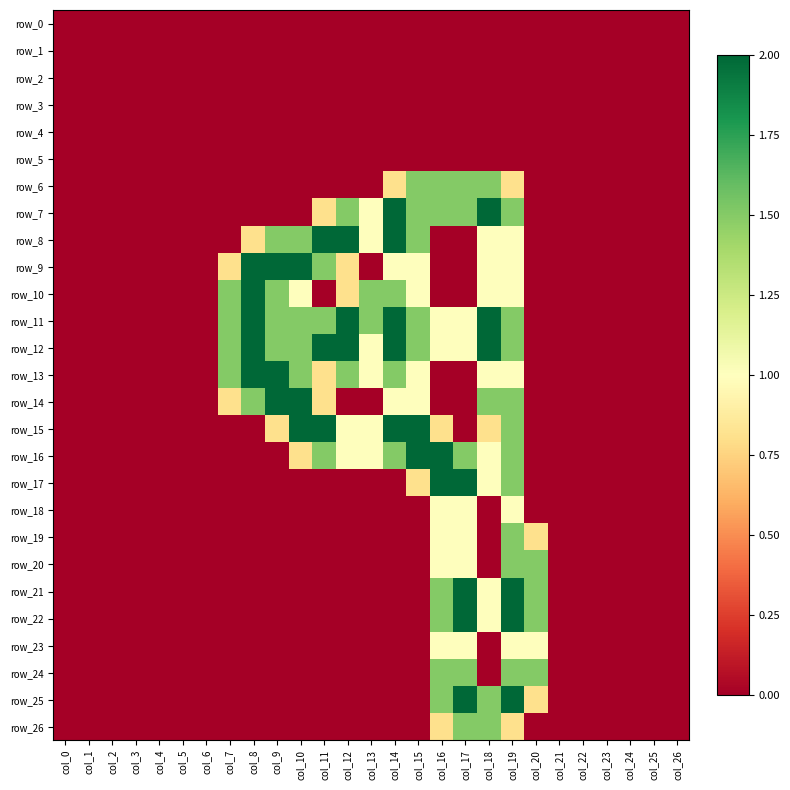

Reading right to left, list all the values displayed in this chart.

row_0: col_26=0.0	col_25=0.0	col_24=0.0	col_23=0.0	col_22=0.0	col_21=0.0	col_20=0.0	col_19=0.0	col_18=0.0	col_17=0.0	col_16=0.0	col_15=0.0	col_14=0.0	col_13=0.0	col_12=0.0	col_11=0.0	col_10=0.0	col_9=0.0	col_8=0.0	col_7=0.0	col_6=0.0	col_5=0.0	col_4=0.0	col_3=0.0	col_2=0.0	col_1=0.0	col_0=0.0
row_1: col_26=0.0	col_25=0.0	col_24=0.0	col_23=0.0	col_22=0.0	col_21=0.0	col_20=0.0	col_19=0.0	col_18=0.0	col_17=0.0	col_16=0.0	col_15=0.0	col_14=0.0	col_13=0.0	col_12=0.0	col_11=0.0	col_10=0.0	col_9=0.0	col_8=0.0	col_7=0.0	col_6=0.0	col_5=0.0	col_4=0.0	col_3=0.0	col_2=0.0	col_1=0.0	col_0=0.0
row_2: col_26=0.0	col_25=0.0	col_24=0.0	col_23=0.0	col_22=0.0	col_21=0.0	col_20=0.0	col_19=0.0	col_18=0.0	col_17=0.0	col_16=0.0	col_15=0.0	col_14=0.0	col_13=0.0	col_12=0.0	col_11=0.0	col_10=0.0	col_9=0.0	col_8=0.0	col_7=0.0	col_6=0.0	col_5=0.0	col_4=0.0	col_3=0.0	col_2=0.0	col_1=0.0	col_0=0.0
row_3: col_26=0.0	col_25=0.0	col_24=0.0	col_23=0.0	col_22=0.0	col_21=0.0	col_20=0.0	col_19=0.0	col_18=0.0	col_17=0.0	col_16=0.0	col_15=0.0	col_14=0.0	col_13=0.0	col_12=0.0	col_11=0.0	col_10=0.0	col_9=0.0	col_8=0.0	col_7=0.0	col_6=0.0	col_5=0.0	col_4=0.0	col_3=0.0	col_2=0.0	col_1=0.0	col_0=0.0
row_4: col_26=0.0	col_25=0.0	col_24=0.0	col_23=0.0	col_22=0.0	col_21=0.0	col_20=0.0	col_19=0.0	col_18=0.0	col_17=0.0	col_16=0.0	col_15=0.0	col_14=0.0	col_13=0.0	col_12=0.0	col_11=0.0	col_10=0.0	col_9=0.0	col_8=0.0	col_7=0.0	col_6=0.0	col_5=0.0	col_4=0.0	col_3=0.0	col_2=0.0	col_1=0.0	col_0=0.0
row_5: col_26=0.0	col_25=0.0	col_24=0.0	col_23=0.0	col_22=0.0	col_21=0.0	col_20=0.0	col_19=0.0	col_18=0.0	col_17=0.0	col_16=0.0	col_15=0.0	col_14=0.0	col_13=0.0	col_12=0.0	col_11=0.0	col_10=0.0	col_9=0.0	col_8=0.0	col_7=0.0	col_6=0.0	col_5=0.0	col_4=0.0	col_3=0.0	col_2=0.0	col_1=0.0	col_0=0.0
row_6: col_26=0.0	col_25=0.0	col_24=0.0	col_23=0.0	col_22=0.0	col_21=0.0	col_20=0.0	col_19=0.8	col_18=1.5	col_17=1.5	col_16=1.5	col_15=1.5	col_14=0.8	col_13=0.0	col_12=0.0	col_11=0.0	col_10=0.0	col_9=0.0	col_8=0.0	col_7=0.0	col_6=0.0	col_5=0.0	col_4=0.0	col_3=0.0	col_2=0.0	col_1=0.0	col_0=0.0
row_7: col_26=0.0	col_25=0.0	col_24=0.0	col_23=0.0	col_22=0.0	col_21=0.0	col_20=0.0	col_19=1.5	col_18=2.0	col_17=1.5	col_16=1.5	col_15=1.5	col_14=2.0	col_13=1.0	col_12=1.5	col_11=0.8	col_10=0.0	col_9=0.0	col_8=0.0	col_7=0.0	col_6=0.0	col_5=0.0	col_4=0.0	col_3=0.0	col_2=0.0	col_1=0.0	col_0=0.0
row_8: col_26=0.0	col_25=0.0	col_24=0.0	col_23=0.0	col_22=0.0	col_21=0.0	col_20=0.0	col_19=1.0	col_18=1.0	col_17=0.0	col_16=0.0	col_15=1.5	col_14=2.0	col_13=1.0	col_12=2.0	col_11=2.0	col_10=1.5	col_9=1.5	col_8=0.8	col_7=0.0	col_6=0.0	col_5=0.0	col_4=0.0	col_3=0.0	col_2=0.0	col_1=0.0	col_0=0.0
row_9: col_26=0.0	col_25=0.0	col_24=0.0	col_23=0.0	col_22=0.0	col_21=0.0	col_20=0.0	col_19=1.0	col_18=1.0	col_17=0.0	col_16=0.0	col_15=1.0	col_14=1.0	col_13=0.0	col_12=0.8	col_11=1.5	col_10=2.0	col_9=2.0	col_8=2.0	col_7=0.8	col_6=0.0	col_5=0.0	col_4=0.0	col_3=0.0	col_2=0.0	col_1=0.0	col_0=0.0
row_10: col_26=0.0	col_25=0.0	col_24=0.0	col_23=0.0	col_22=0.0	col_21=0.0	col_20=0.0	col_19=1.0	col_18=1.0	col_17=0.0	col_16=0.0	col_15=1.0	col_14=1.5	col_13=1.5	col_12=0.8	col_11=0.0	col_10=1.0	col_9=1.5	col_8=2.0	col_7=1.5	col_6=0.0	col_5=0.0	col_4=0.0	col_3=0.0	col_2=0.0	col_1=0.0	col_0=0.0
row_11: col_26=0.0	col_25=0.0	col_24=0.0	col_23=0.0	col_22=0.0	col_21=0.0	col_20=0.0	col_19=1.5	col_18=2.0	col_17=1.0	col_16=1.0	col_15=1.5	col_14=2.0	col_13=1.5	col_12=2.0	col_11=1.5	col_10=1.5	col_9=1.5	col_8=2.0	col_7=1.5	col_6=0.0	col_5=0.0	col_4=0.0	col_3=0.0	col_2=0.0	col_1=0.0	col_0=0.0
row_12: col_26=0.0	col_25=0.0	col_24=0.0	col_23=0.0	col_22=0.0	col_21=0.0	col_20=0.0	col_19=1.5	col_18=2.0	col_17=1.0	col_16=1.0	col_15=1.5	col_14=2.0	col_13=1.0	col_12=2.0	col_11=2.0	col_10=1.5	col_9=1.5	col_8=2.0	col_7=1.5	col_6=0.0	col_5=0.0	col_4=0.0	col_3=0.0	col_2=0.0	col_1=0.0	col_0=0.0
row_13: col_26=0.0	col_25=0.0	col_24=0.0	col_23=0.0	col_22=0.0	col_21=0.0	col_20=0.0	col_19=1.0	col_18=1.0	col_17=0.0	col_16=0.0	col_15=1.0	col_14=1.5	col_13=1.0	col_12=1.5	col_11=0.8	col_10=1.5	col_9=2.0	col_8=2.0	col_7=1.5	col_6=0.0	col_5=0.0	col_4=0.0	col_3=0.0	col_2=0.0	col_1=0.0	col_0=0.0
row_14: col_26=0.0	col_25=0.0	col_24=0.0	col_23=0.0	col_22=0.0	col_21=0.0	col_20=0.0	col_19=1.5	col_18=1.5	col_17=0.0	col_16=0.0	col_15=1.0	col_14=1.0	col_13=0.0	col_12=0.0	col_11=0.8	col_10=2.0	col_9=2.0	col_8=1.5	col_7=0.8	col_6=0.0	col_5=0.0	col_4=0.0	col_3=0.0	col_2=0.0	col_1=0.0	col_0=0.0
row_15: col_26=0.0	col_25=0.0	col_24=0.0	col_23=0.0	col_22=0.0	col_21=0.0	col_20=0.0	col_19=1.5	col_18=0.8	col_17=0.0	col_16=0.8	col_15=2.0	col_14=2.0	col_13=1.0	col_12=1.0	col_11=2.0	col_10=2.0	col_9=0.8	col_8=0.0	col_7=0.0	col_6=0.0	col_5=0.0	col_4=0.0	col_3=0.0	col_2=0.0	col_1=0.0	col_0=0.0
row_16: col_26=0.0	col_25=0.0	col_24=0.0	col_23=0.0	col_22=0.0	col_21=0.0	col_20=0.0	col_19=1.5	col_18=1.0	col_17=1.5	col_16=2.0	col_15=2.0	col_14=1.5	col_13=1.0	col_12=1.0	col_11=1.5	col_10=0.8	col_9=0.0	col_8=0.0	col_7=0.0	col_6=0.0	col_5=0.0	col_4=0.0	col_3=0.0	col_2=0.0	col_1=0.0	col_0=0.0
row_17: col_26=0.0	col_25=0.0	col_24=0.0	col_23=0.0	col_22=0.0	col_21=0.0	col_20=0.0	col_19=1.5	col_18=1.0	col_17=2.0	col_16=2.0	col_15=0.8	col_14=0.0	col_13=0.0	col_12=0.0	col_11=0.0	col_10=0.0	col_9=0.0	col_8=0.0	col_7=0.0	col_6=0.0	col_5=0.0	col_4=0.0	col_3=0.0	col_2=0.0	col_1=0.0	col_0=0.0
row_18: col_26=0.0	col_25=0.0	col_24=0.0	col_23=0.0	col_22=0.0	col_21=0.0	col_20=0.0	col_19=1.0	col_18=0.0	col_17=1.0	col_16=1.0	col_15=0.0	col_14=0.0	col_13=0.0	col_12=0.0	col_11=0.0	col_10=0.0	col_9=0.0	col_8=0.0	col_7=0.0	col_6=0.0	col_5=0.0	col_4=0.0	col_3=0.0	col_2=0.0	col_1=0.0	col_0=0.0
row_19: col_26=0.0	col_25=0.0	col_24=0.0	col_23=0.0	col_22=0.0	col_21=0.0	col_20=0.8	col_19=1.5	col_18=0.0	col_17=1.0	col_16=1.0	col_15=0.0	col_14=0.0	col_13=0.0	col_12=0.0	col_11=0.0	col_10=0.0	col_9=0.0	col_8=0.0	col_7=0.0	col_6=0.0	col_5=0.0	col_4=0.0	col_3=0.0	col_2=0.0	col_1=0.0	col_0=0.0
row_20: col_26=0.0	col_25=0.0	col_24=0.0	col_23=0.0	col_22=0.0	col_21=0.0	col_20=1.5	col_19=1.5	col_18=0.0	col_17=1.0	col_16=1.0	col_15=0.0	col_14=0.0	col_13=0.0	col_12=0.0	col_11=0.0	col_10=0.0	col_9=0.0	col_8=0.0	col_7=0.0	col_6=0.0	col_5=0.0	col_4=0.0	col_3=0.0	col_2=0.0	col_1=0.0	col_0=0.0
row_21: col_26=0.0	col_25=0.0	col_24=0.0	col_23=0.0	col_22=0.0	col_21=0.0	col_20=1.5	col_19=2.0	col_18=1.0	col_17=2.0	col_16=1.5	col_15=0.0	col_14=0.0	col_13=0.0	col_12=0.0	col_11=0.0	col_10=0.0	col_9=0.0	col_8=0.0	col_7=0.0	col_6=0.0	col_5=0.0	col_4=0.0	col_3=0.0	col_2=0.0	col_1=0.0	col_0=0.0
row_22: col_26=0.0	col_25=0.0	col_24=0.0	col_23=0.0	col_22=0.0	col_21=0.0	col_20=1.5	col_19=2.0	col_18=1.0	col_17=2.0	col_16=1.5	col_15=0.0	col_14=0.0	col_13=0.0	col_12=0.0	col_11=0.0	col_10=0.0	col_9=0.0	col_8=0.0	col_7=0.0	col_6=0.0	col_5=0.0	col_4=0.0	col_3=0.0	col_2=0.0	col_1=0.0	col_0=0.0
row_23: col_26=0.0	col_25=0.0	col_24=0.0	col_23=0.0	col_22=0.0	col_21=0.0	col_20=1.0	col_19=1.0	col_18=0.0	col_17=1.0	col_16=1.0	col_15=0.0	col_14=0.0	col_13=0.0	col_12=0.0	col_11=0.0	col_10=0.0	col_9=0.0	col_8=0.0	col_7=0.0	col_6=0.0	col_5=0.0	col_4=0.0	col_3=0.0	col_2=0.0	col_1=0.0	col_0=0.0
row_24: col_26=0.0	col_25=0.0	col_24=0.0	col_23=0.0	col_22=0.0	col_21=0.0	col_20=1.5	col_19=1.5	col_18=0.0	col_17=1.5	col_16=1.5	col_15=0.0	col_14=0.0	col_13=0.0	col_12=0.0	col_11=0.0	col_10=0.0	col_9=0.0	col_8=0.0	col_7=0.0	col_6=0.0	col_5=0.0	col_4=0.0	col_3=0.0	col_2=0.0	col_1=0.0	col_0=0.0
row_25: col_26=0.0	col_25=0.0	col_24=0.0	col_23=0.0	col_22=0.0	col_21=0.0	col_20=0.8	col_19=2.0	col_18=1.5	col_17=2.0	col_16=1.5	col_15=0.0	col_14=0.0	col_13=0.0	col_12=0.0	col_11=0.0	col_10=0.0	col_9=0.0	col_8=0.0	col_7=0.0	col_6=0.0	col_5=0.0	col_4=0.0	col_3=0.0	col_2=0.0	col_1=0.0	col_0=0.0
row_26: col_26=0.0	col_25=0.0	col_24=0.0	col_23=0.0	col_22=0.0	col_21=0.0	col_20=0.0	col_19=0.8	col_18=1.5	col_17=1.5	col_16=0.8	col_15=0.0	col_14=0.0	col_13=0.0	col_12=0.0	col_11=0.0	col_10=0.0	col_9=0.0	col_8=0.0	col_7=0.0	col_6=0.0	col_5=0.0	col_4=0.0	col_3=0.0	col_2=0.0	col_1=0.0	col_0=0.0